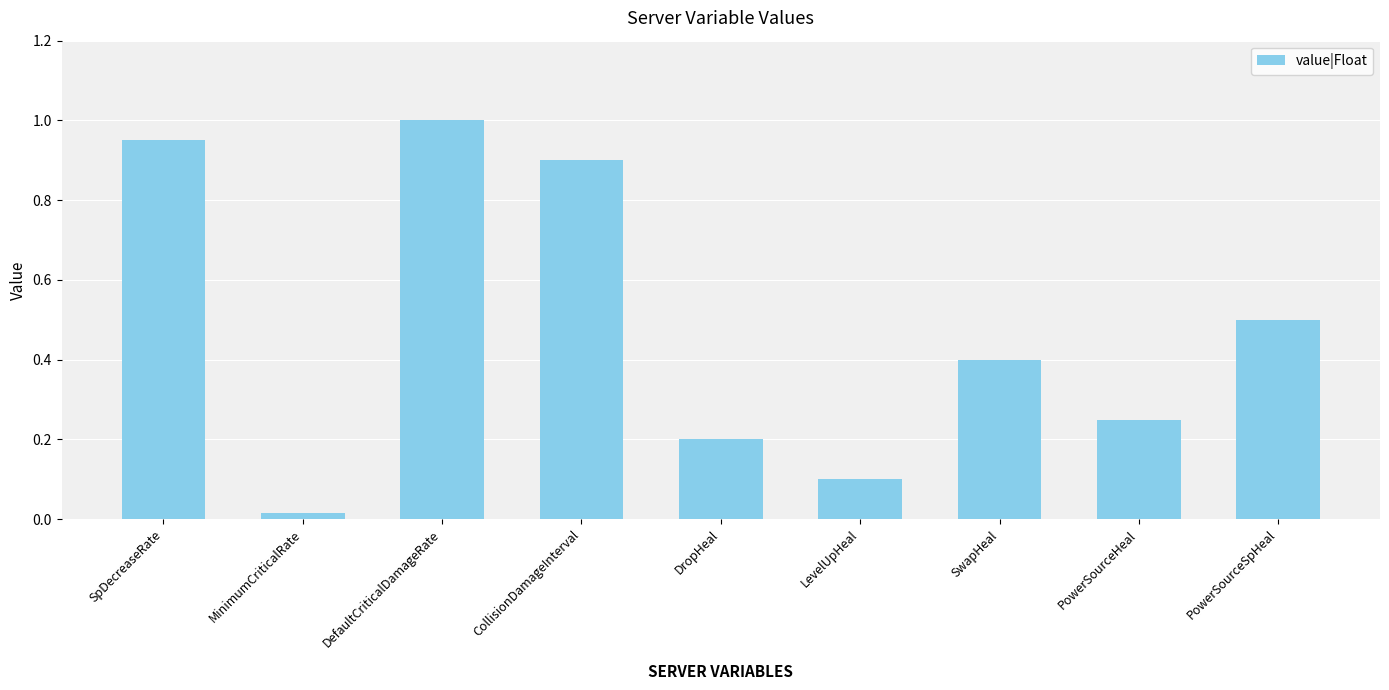

Which has a higher value, CollisionDamageInterval or DefaultCriticalDamageRate?

DefaultCriticalDamageRate